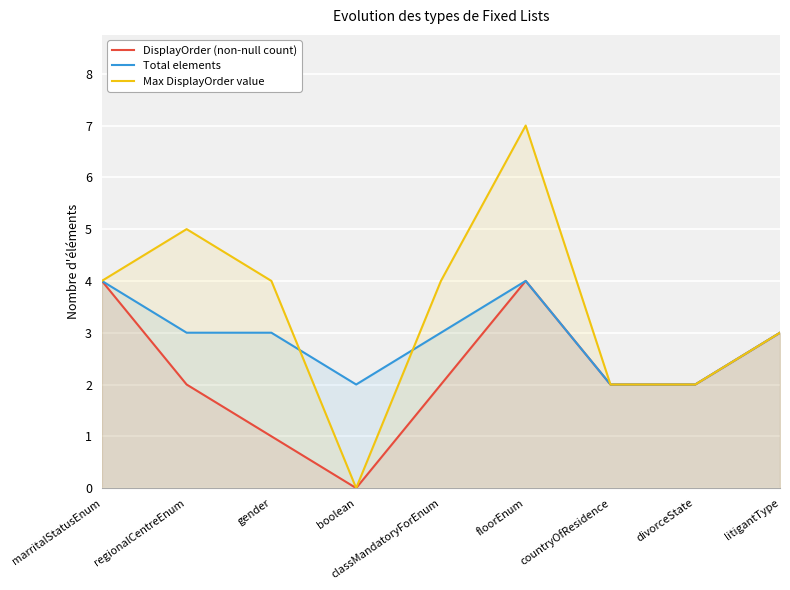

What is the label of the 2nd point from the right?

divorceState